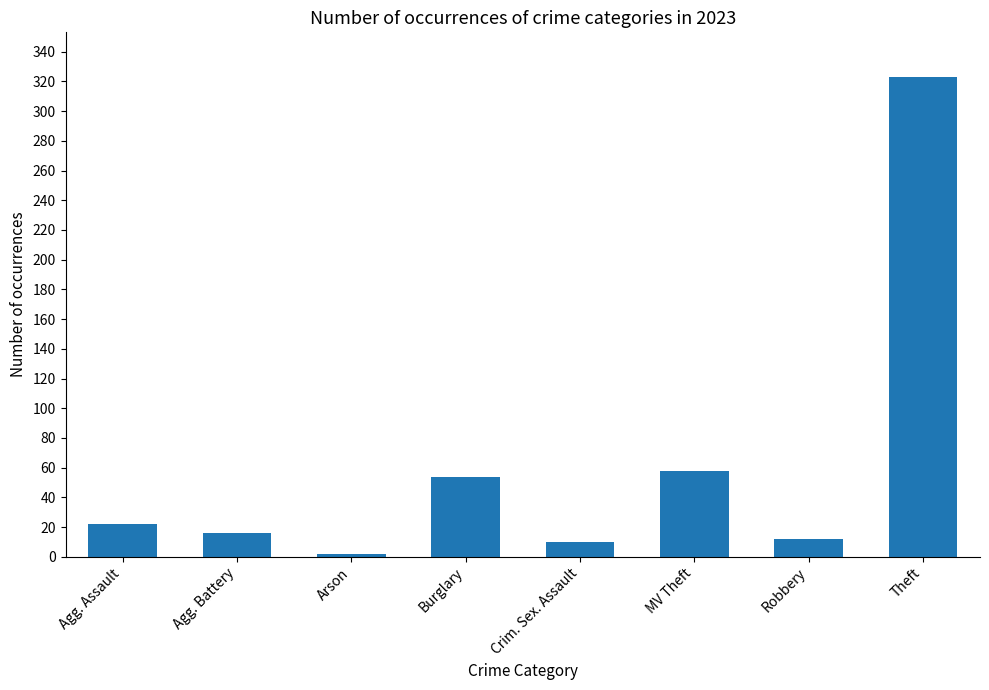

What is the label of the 5th bar from the right?

Burglary